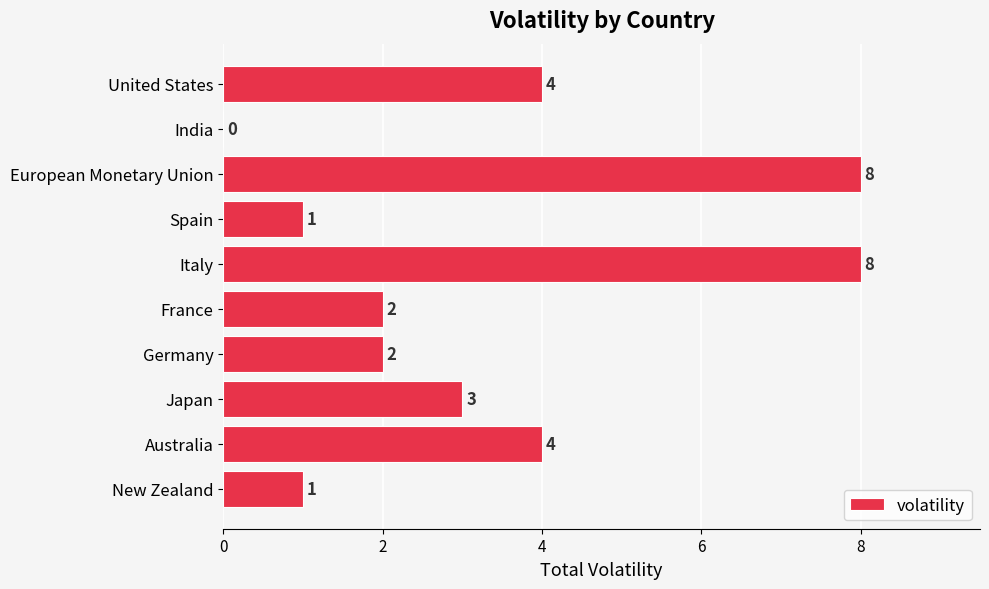

How many distinct data groups are displayed?

1